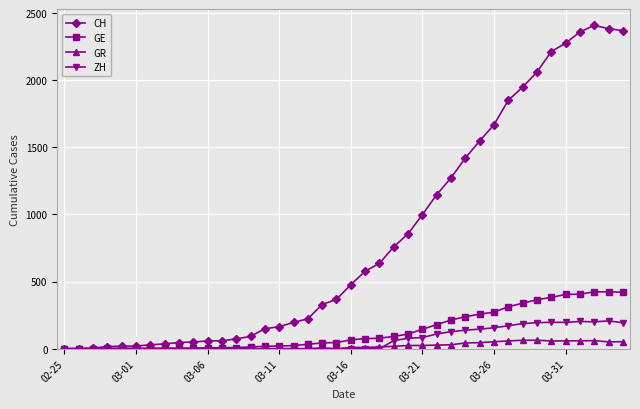

What is the maximum value for GR?

63